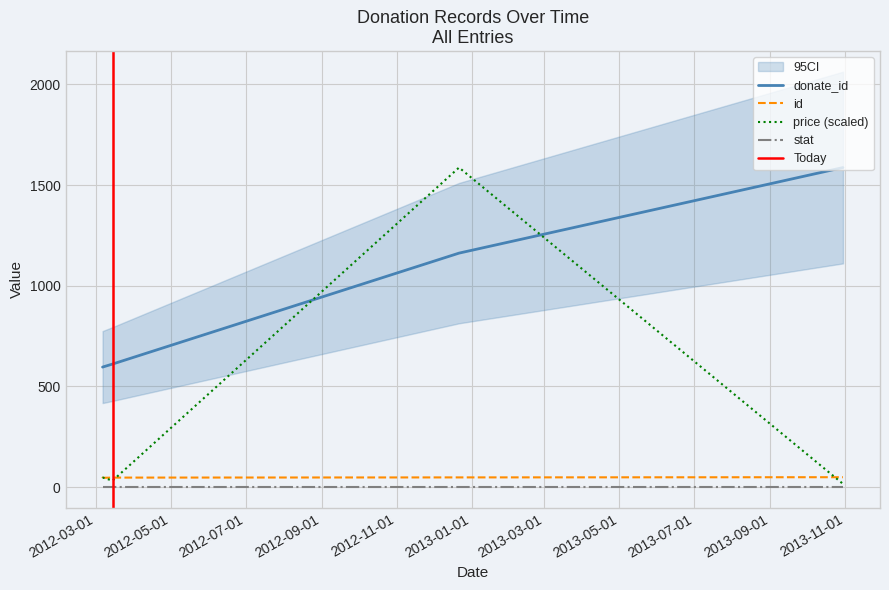

List the series in order of their peak value, highest first.

price, donate_id, id